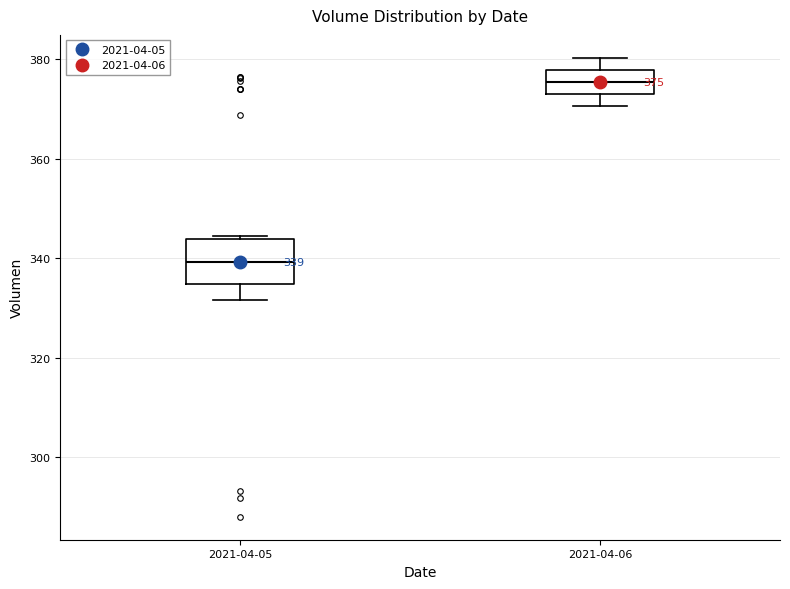

Which box's median line is the highest?

2021-04-06